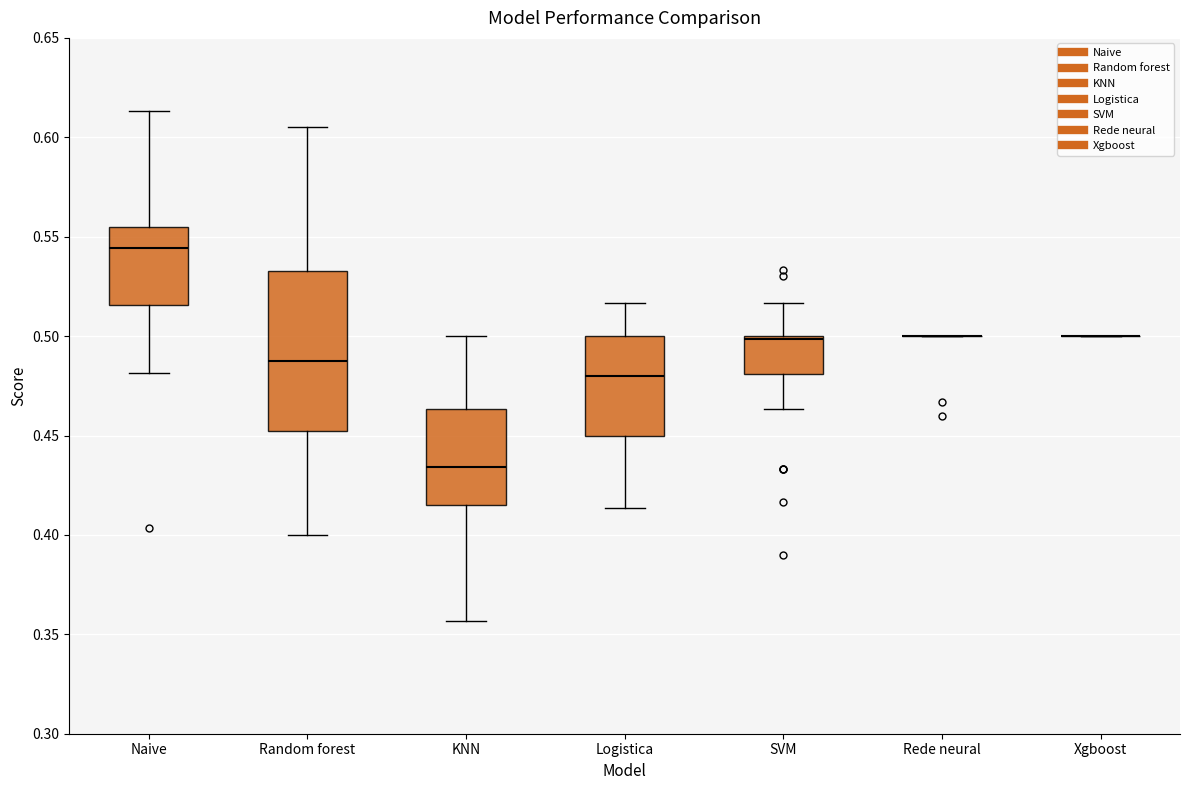

Reading left to right, transcribe this box plot: for each box, give where its median line is, the range the box spans, and where its two whiskers end, as read against the y-axis. The values are not printed on the chart, so give them approximately, as read against the axis.

Naive: median 0.545, box 0.515 to 0.555, whiskers 0.480 to 0.615
Random forest: median 0.490, box 0.450 to 0.535, whiskers 0.400 to 0.605
KNN: median 0.435, box 0.415 to 0.465, whiskers 0.355 to 0.500
Logistica: median 0.480, box 0.450 to 0.500, whiskers 0.415 to 0.515
SVM: median 0.500 (just below the box's upper edge), box 0.480 to 0.500, whiskers 0.465 to 0.515
Rede neural: box collapsed to a line at 0.500, whiskers 0.500 to 0.500
Xgboost: box collapsed to a line at 0.500, whiskers 0.500 to 0.500